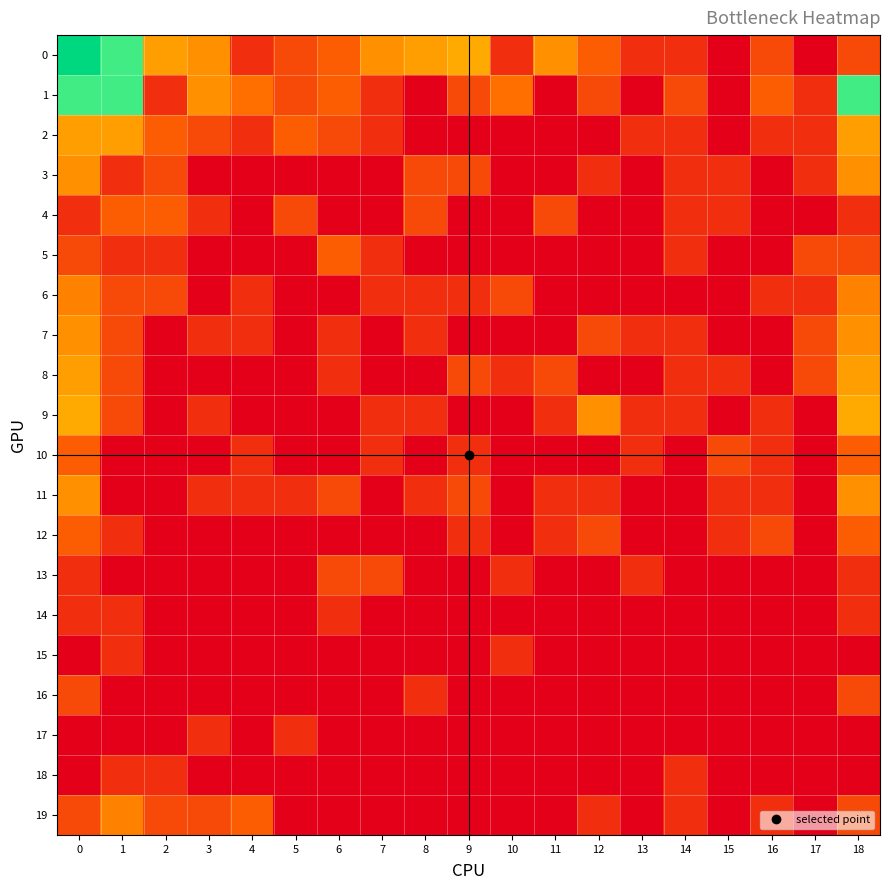

Reading right to left, extract all data points from this chart.

0: 18=1.1	17=0.0	16=1.1	15=0.0	14=0.7	13=0.7	12=1.4	11=1.9	10=0.7	9=2.2	8=2.1	7=1.9	6=1.4	5=1.1	4=0.7	3=1.9	2=2.1	1=4.1	0=6.0
1: 18=4.1	17=0.7	16=1.4	15=0.0	14=1.1	13=0.0	12=1.1	11=0.0	10=1.6	9=1.1	8=0.0	7=0.7	6=1.4	5=1.1	4=1.6	3=1.9	2=0.7	1=4.1	0=4.1
2: 18=2.1	17=0.7	16=0.7	15=0.0	14=0.7	13=0.7	12=0.0	11=0.0	10=0.0	9=0.0	8=0.0	7=0.7	6=1.1	5=1.4	4=0.7	3=1.1	2=1.4	1=2.1	0=2.1
3: 18=1.9	17=0.7	16=0.0	15=0.7	14=0.7	13=0.0	12=0.7	11=0.0	10=0.0	9=1.1	8=1.1	7=0.0	6=0.0	5=0.0	4=0.0	3=0.0	2=1.1	1=0.7	0=1.9
4: 18=0.7	17=0.0	16=0.0	15=0.7	14=0.7	13=0.0	12=0.0	11=1.1	10=0.0	9=0.0	8=1.1	7=0.0	6=0.0	5=1.1	4=0.0	3=0.7	2=1.4	1=1.4	0=0.7
5: 18=1.1	17=1.1	16=0.0	15=0.0	14=0.7	13=0.0	12=0.0	11=0.0	10=0.0	9=0.0	8=0.0	7=0.7	6=1.4	5=0.0	4=0.0	3=0.0	2=0.7	1=0.7	0=1.1
6: 18=1.8	17=0.7	16=0.7	15=0.0	14=0.0	13=0.0	12=0.0	11=0.0	10=1.1	9=0.7	8=0.7	7=0.7	6=0.0	5=0.0	4=0.7	3=0.0	2=1.1	1=1.1	0=1.8
7: 18=1.9	17=1.1	16=0.0	15=0.0	14=0.7	13=0.7	12=1.1	11=0.0	10=0.0	9=0.0	8=0.7	7=0.0	6=0.7	5=0.0	4=0.7	3=0.7	2=0.0	1=1.1	0=1.9
8: 18=2.1	17=1.1	16=0.0	15=0.7	14=0.7	13=0.0	12=0.0	11=1.1	10=0.7	9=1.1	8=0.0	7=0.0	6=0.7	5=0.0	4=0.0	3=0.0	2=0.0	1=1.1	0=2.1
9: 18=2.2	17=0.0	16=0.7	15=0.0	14=0.7	13=0.7	12=1.9	11=0.7	10=0.0	9=0.0	8=0.7	7=0.7	6=0.0	5=0.0	4=0.0	3=0.7	2=0.0	1=1.1	0=2.2
10: 18=1.4	17=0.0	16=0.7	15=1.1	14=0.0	13=0.7	12=0.0	11=0.0	10=0.0	9=0.7	8=0.0	7=0.7	6=0.0	5=0.0	4=0.7	3=0.0	2=0.0	1=0.0	0=1.4
11: 18=1.9	17=0.0	16=0.7	15=0.7	14=0.0	13=0.0	12=0.7	11=0.7	10=0.0	9=1.1	8=0.7	7=0.0	6=1.1	5=0.7	4=0.7	3=0.7	2=0.0	1=0.0	0=1.9
12: 18=1.4	17=0.0	16=1.1	15=0.7	14=0.0	13=0.0	12=1.1	11=0.7	10=0.0	9=0.7	8=0.0	7=0.0	6=0.0	5=0.0	4=0.0	3=0.0	2=0.0	1=0.7	0=1.4
13: 18=0.7	17=0.0	16=0.0	15=0.0	14=0.0	13=0.7	12=0.0	11=0.0	10=0.7	9=0.0	8=0.0	7=1.1	6=1.1	5=0.0	4=0.0	3=0.0	2=0.0	1=0.0	0=0.7
14: 18=0.7	17=0.0	16=0.0	15=0.0	14=0.0	13=0.0	12=0.0	11=0.0	10=0.0	9=0.0	8=0.0	7=0.0	6=0.7	5=0.0	4=0.0	3=0.0	2=0.0	1=0.7	0=0.7
15: 18=0.0	17=0.0	16=0.0	15=0.0	14=0.0	13=0.0	12=0.0	11=0.0	10=0.7	9=0.0	8=0.0	7=0.0	6=0.0	5=0.0	4=0.0	3=0.0	2=0.0	1=0.7	0=0.0
16: 18=1.1	17=0.0	16=0.0	15=0.0	14=0.0	13=0.0	12=0.0	11=0.0	10=0.0	9=0.0	8=0.7	7=0.0	6=0.0	5=0.0	4=0.0	3=0.0	2=0.0	1=0.0	0=1.1
17: 18=0.0	17=0.0	16=0.0	15=0.0	14=0.0	13=0.0	12=0.0	11=0.0	10=0.0	9=0.0	8=0.0	7=0.0	6=0.0	5=0.7	4=0.0	3=0.7	2=0.0	1=0.0	0=0.0
18: 18=0.0	17=0.0	16=0.0	15=0.0	14=0.7	13=0.0	12=0.0	11=0.0	10=0.0	9=0.0	8=0.0	7=0.0	6=0.0	5=0.0	4=0.0	3=0.0	2=0.7	1=0.7	0=0.0
19: 18=1.1	17=0.0	16=0.7	15=0.0	14=0.7	13=0.0	12=0.7	11=0.0	10=0.0	9=0.0	8=0.0	7=0.0	6=0.0	5=0.0	4=1.4	3=1.1	2=1.1	1=1.8	0=1.1